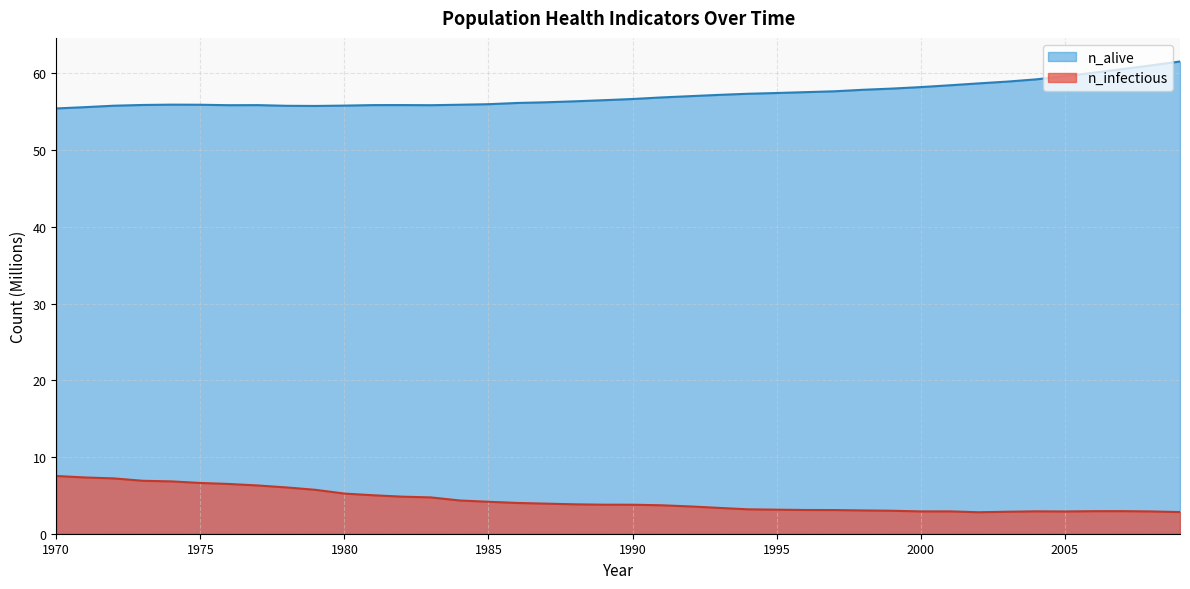

Rank the series by their maximum value, from highest to lowest.

n_alive, n_infectious